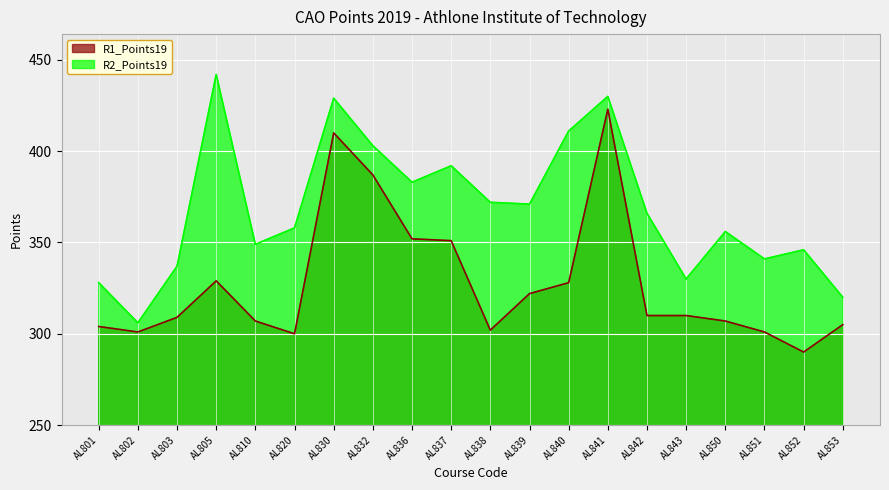

Which series changed the most between AL805 and AL841?

R1_Points19